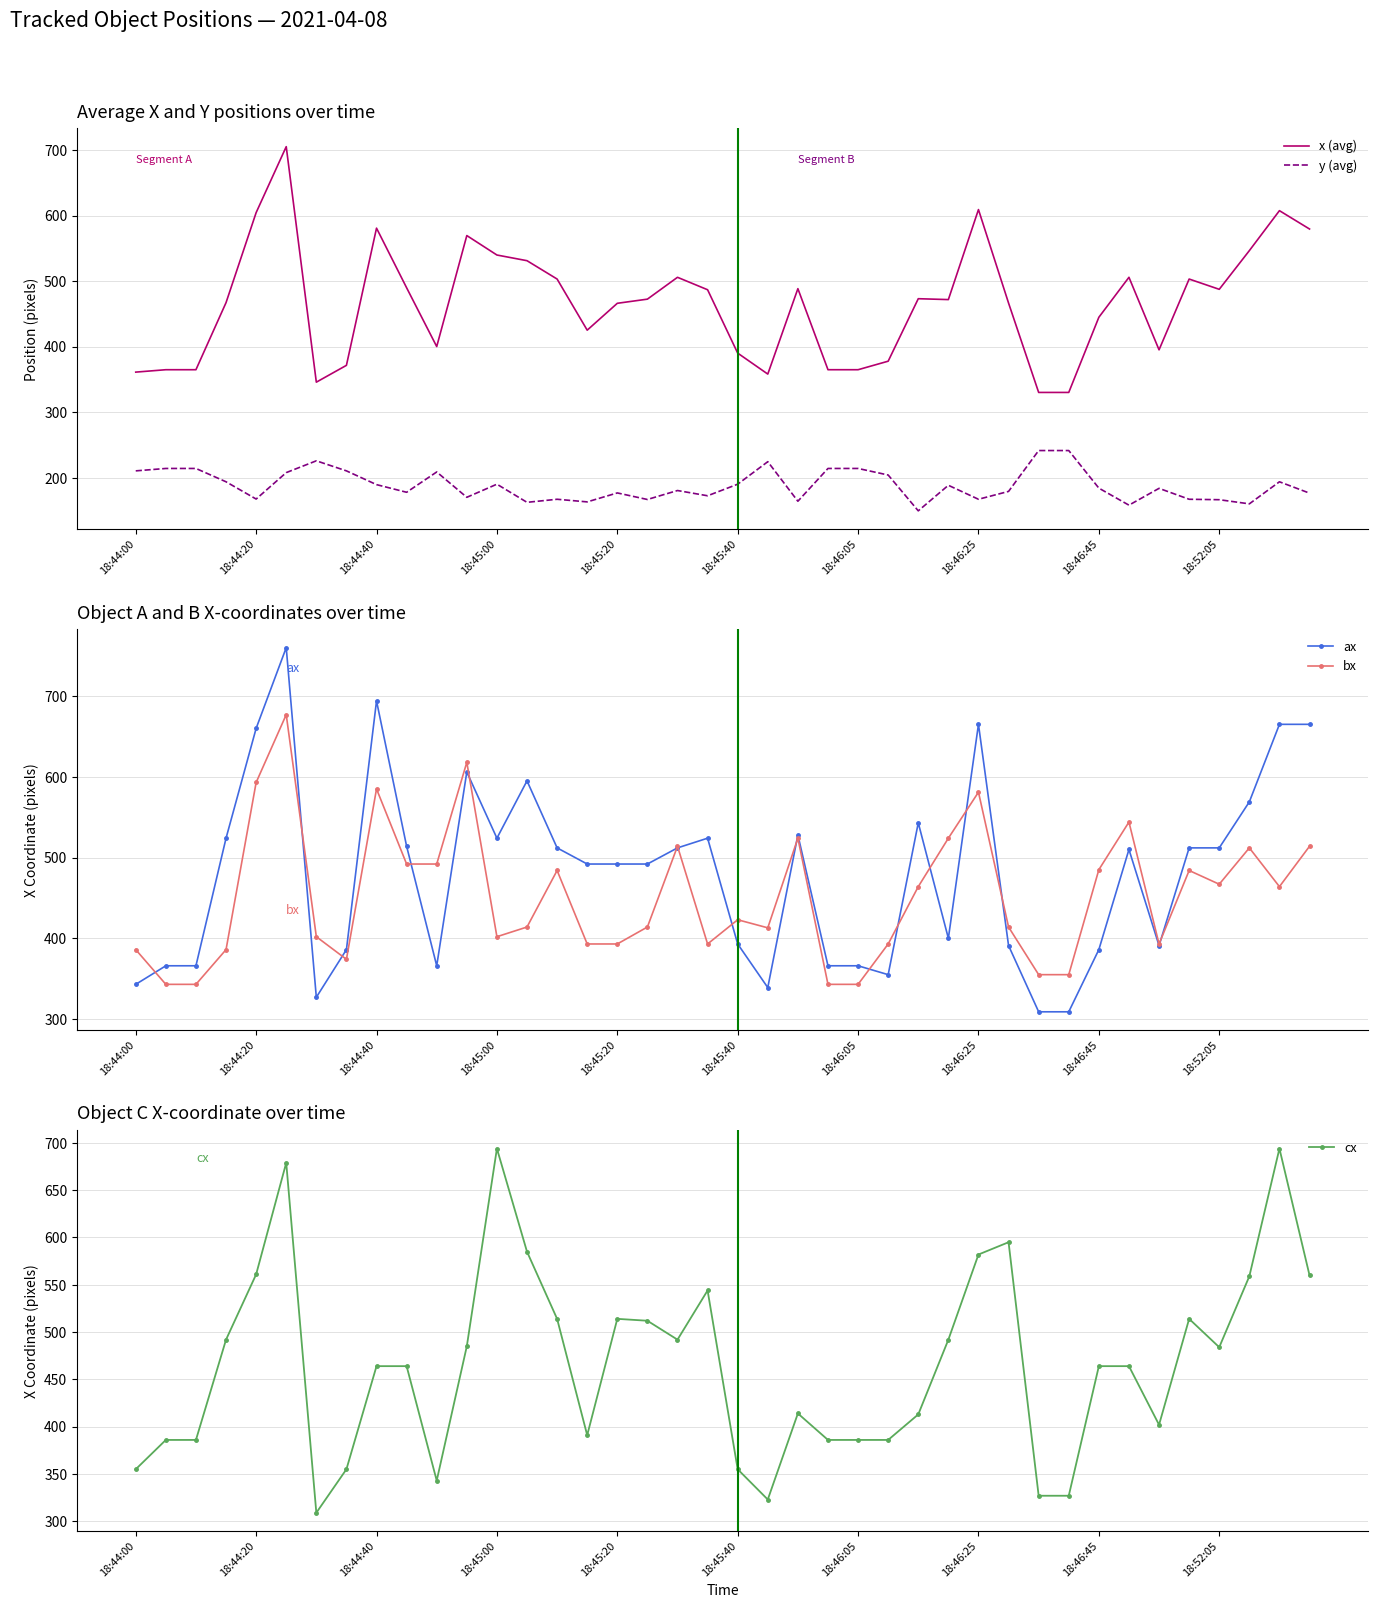

Reading right to left, transcribe all the data shown in this chart.

x (avg): 579.7	607.7	546.7	487.7	503.3	395.3	506.0	445.0	330.3	330.3	466.7	609.3	472.0	473.3	378.0	365.0	365.0	488.7	358.3	390.3	487.0	506.0	472.7	466.3	425.3	503.3	531.3	540.0	569.7	400.3	490.0	581.0	371.7	346.0	705.3	604.7	467.3	365.0	365.0	361.3
y (avg): 176.7	194.0	160.3	166.7	167.3	184.0	158.3	184.3	241.7	241.7	179.3	167.3	188.7	149.7	204.3	214.3	214.3	164.3	224.7	190.3	172.7	180.7	167.0	177.0	163.3	167.3	162.7	190.3	170.3	209.0	178.0	189.7	210.7	226.0	208.0	167.7	194.0	214.3	214.3	210.7
ax: 665.0	665.0	569.0	512.0	512.0	391.0	510.0	386.0	309.0	309.0	391.0	665.0	400.0	543.0	355.0	366.0	366.0	528.0	339.0	393.0	524.0	512.0	492.0	492.0	492.0	512.0	595.0	524.0	606.0	366.0	514.0	694.0	386.0	327.0	760.0	660.0	524.0	366.0	366.0	343.0
bx: 514.0	464.0	512.0	467.0	484.0	393.0	544.0	485.0	355.0	355.0	414.0	581.0	524.0	464.0	393.0	343.0	343.0	524.0	413.0	423.0	393.0	514.0	414.0	393.0	393.0	484.0	414.0	402.0	618.0	492.0	492.0	585.0	374.0	402.0	677.0	593.0	386.0	343.0	343.0	386.0
cx: 560.0	694.0	559.0	484.0	514.0	402.0	464.0	464.0	327.0	327.0	595.0	582.0	492.0	413.0	386.0	386.0	386.0	414.0	323.0	355.0	544.0	492.0	512.0	514.0	391.0	514.0	585.0	694.0	485.0	343.0	464.0	464.0	355.0	309.0	679.0	561.0	492.0	386.0	386.0	355.0